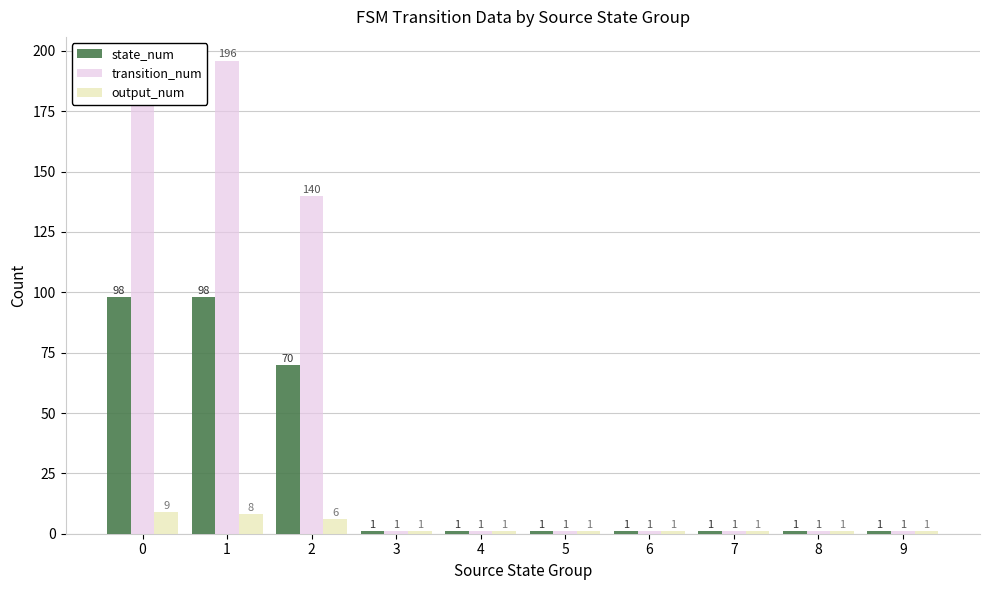

At which label is output_num closest to 5?

2